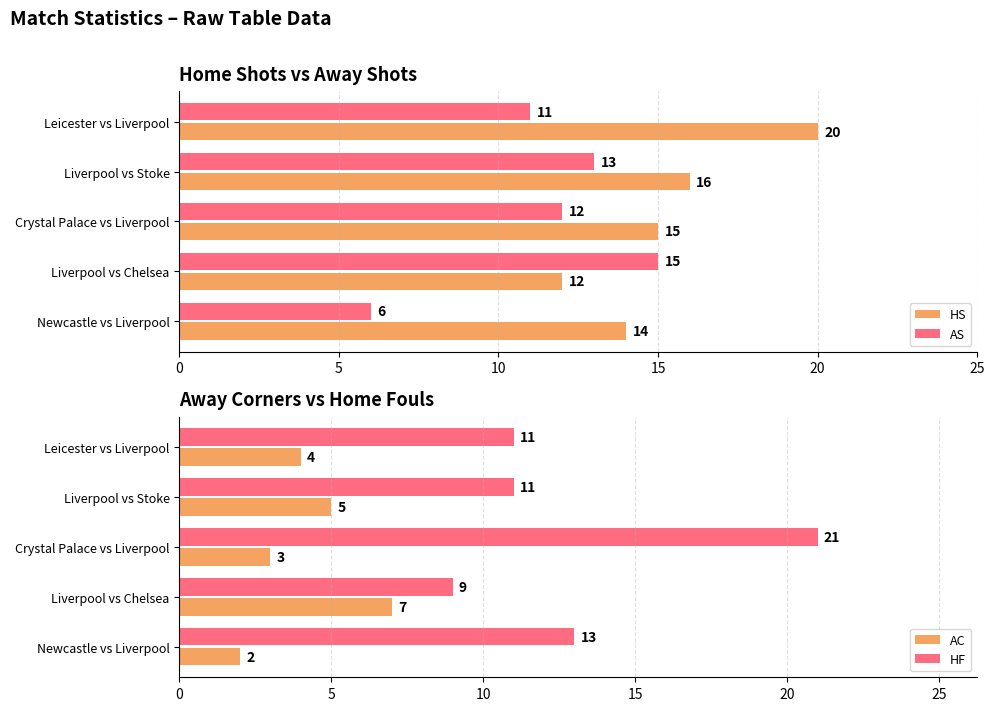

What are all the series names shown in the legend?

HS, AS, AC, HF